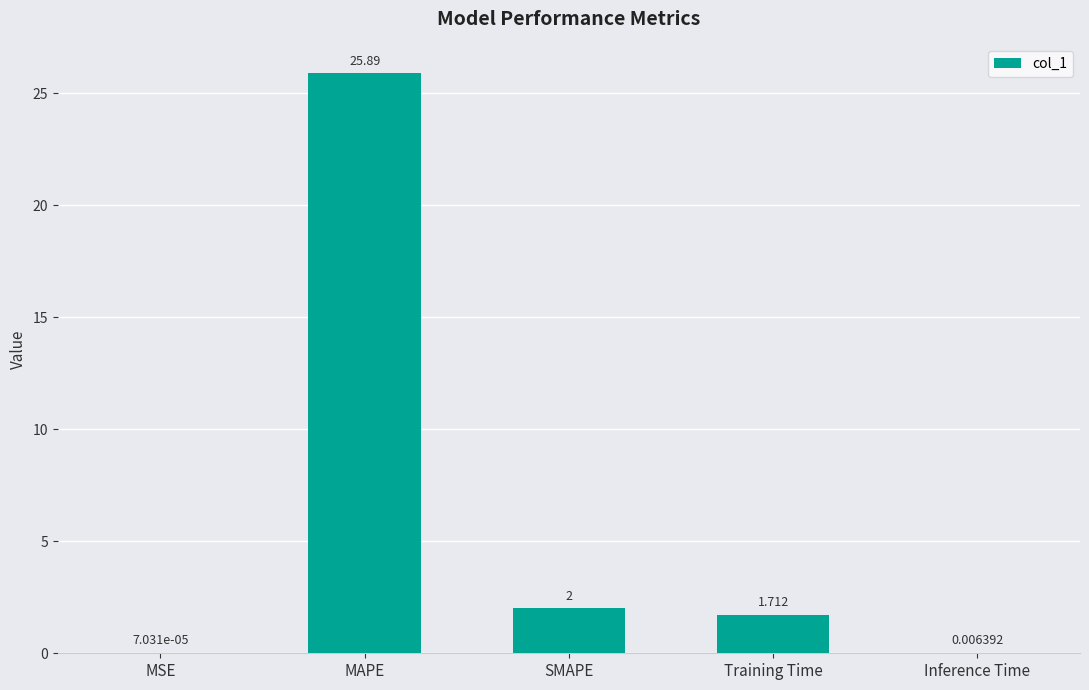

Where is the data nearest to the value 12?

SMAPE